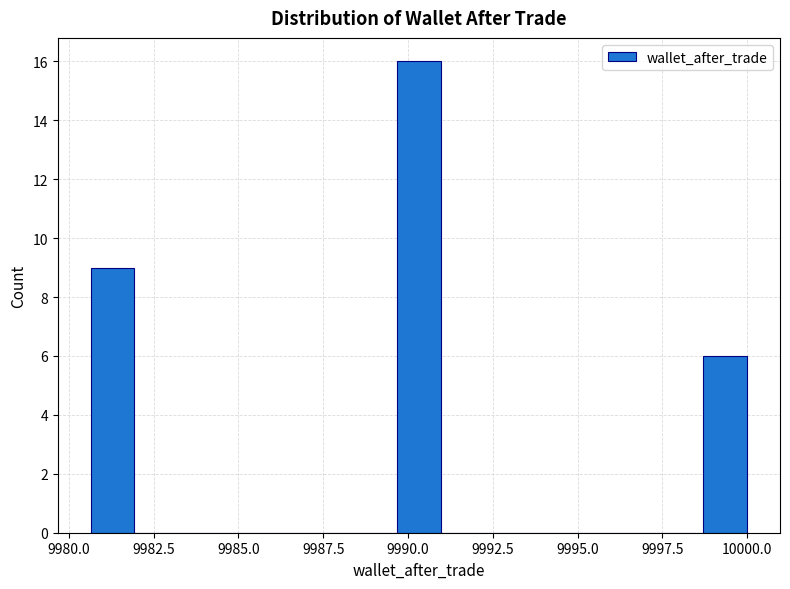

Read against the x-axis, roughly where is the centre of the tallest bar?

9990.5